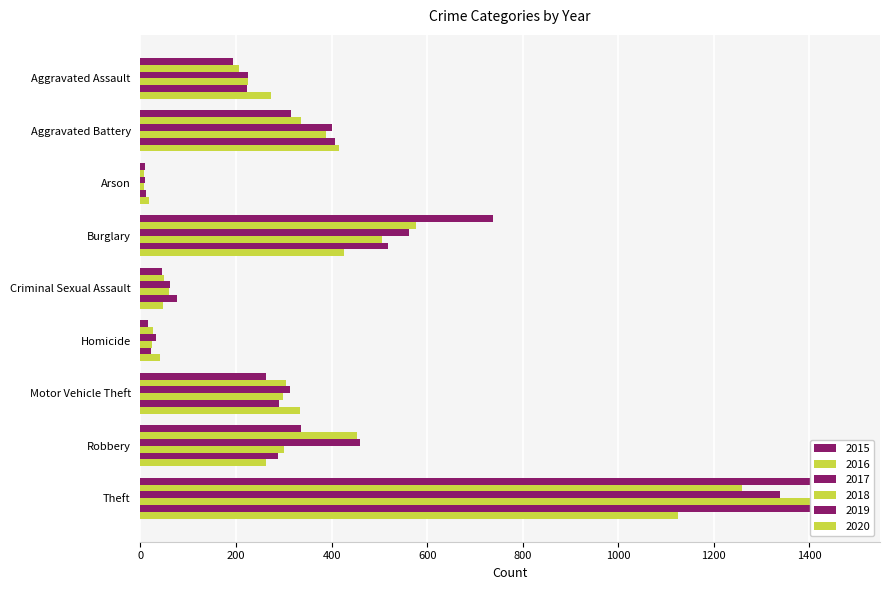

Which series changed the most between Criminal Sexual Assault and Robbery?

2016